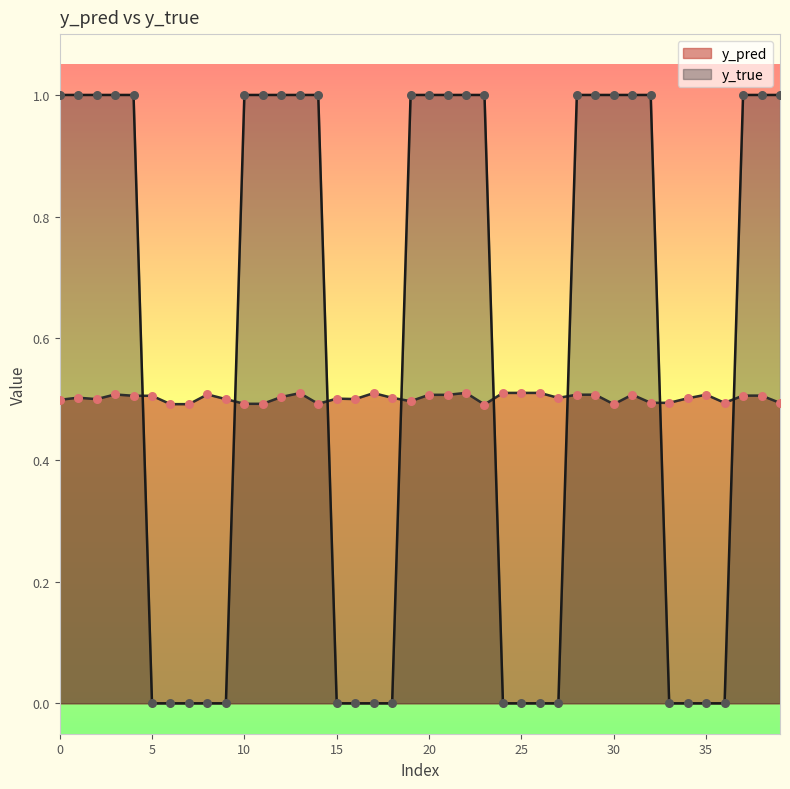

Which series has the largest Y range (max minus min)?

y_true